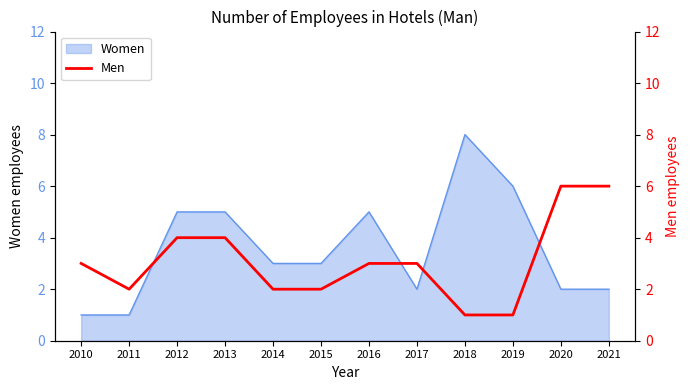

Does the chart have visible grid lines?

No